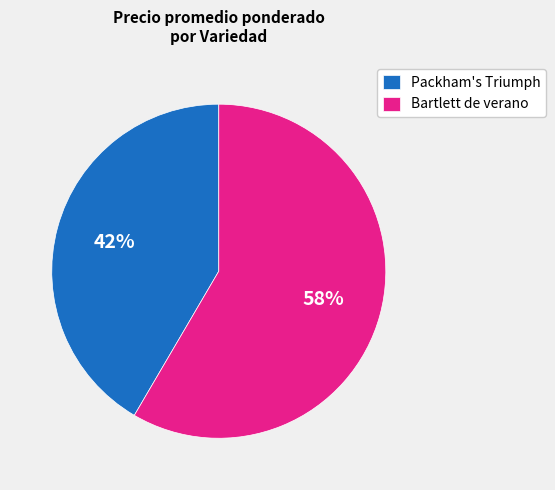

The Bartlett de verano slice represents 58% of the pie. True or false?

True